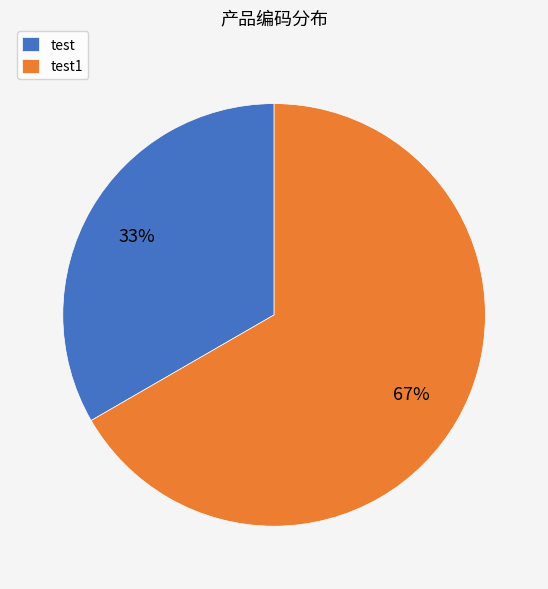

How many slices are in this pie chart?

2